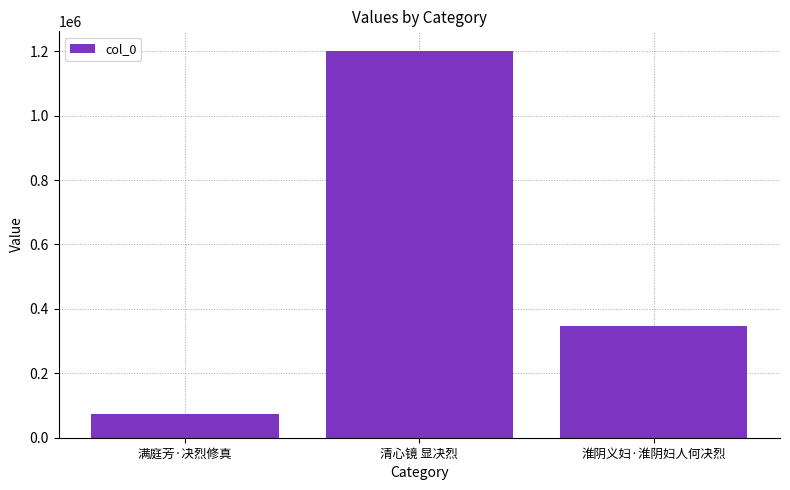

Rank the categories by value from lowest to highest.

满庭芳·决烈修真, 淮阴义妇·淮阴妇人何决烈, 清心镜 显决烈